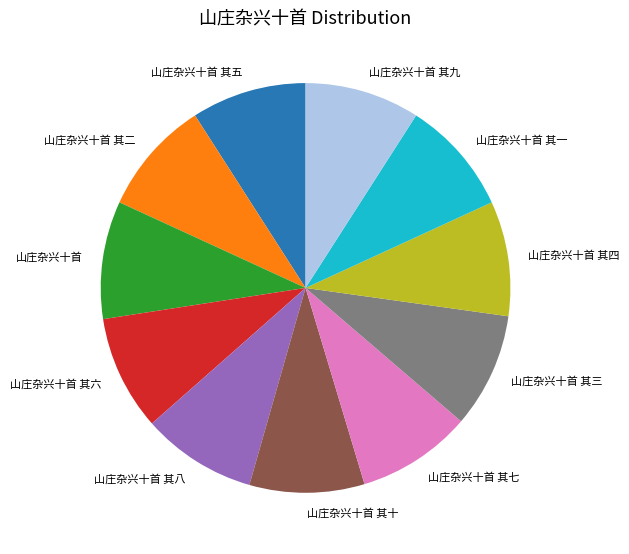

Does 山庄杂兴十首 其十 represent more than half of the total?

No